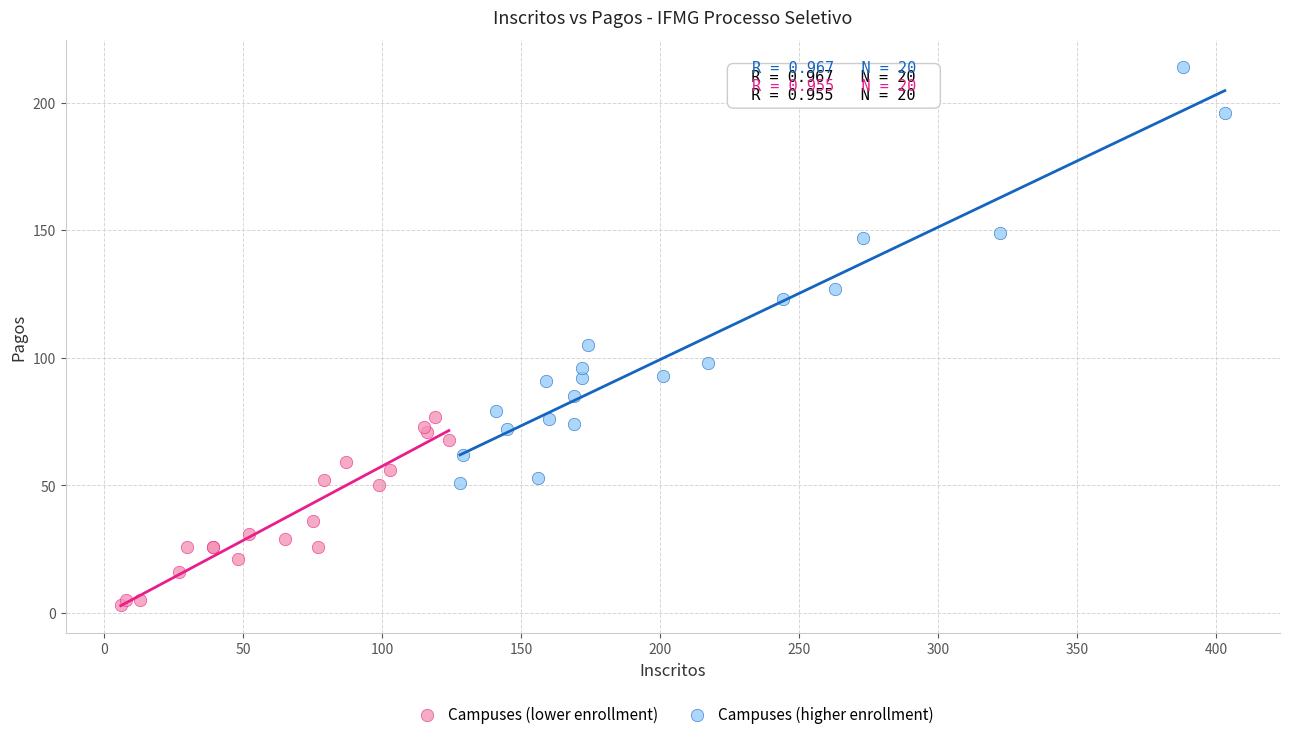

Which series reaches the maximum Y coordinate?

Campuses (higher enrollment)